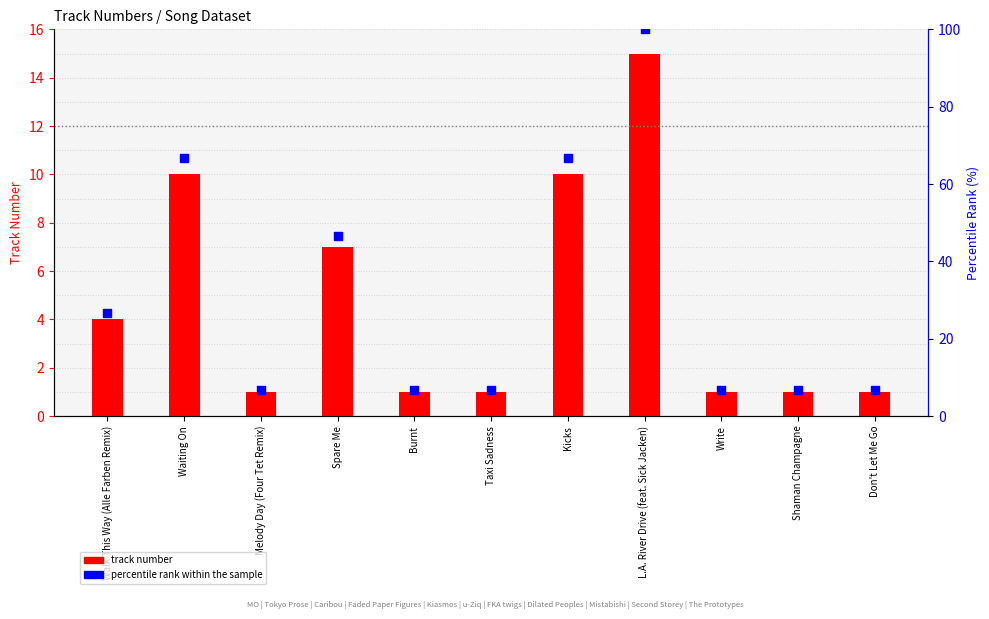

What are all the series names shown in the legend?

track number, percentile rank within the sample